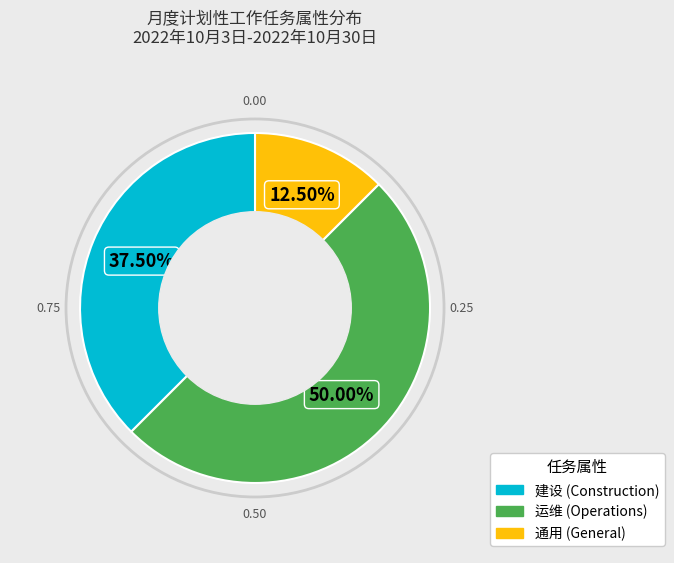

Approximately how many times larger is the value at 运维 compared to 建设?

1.3